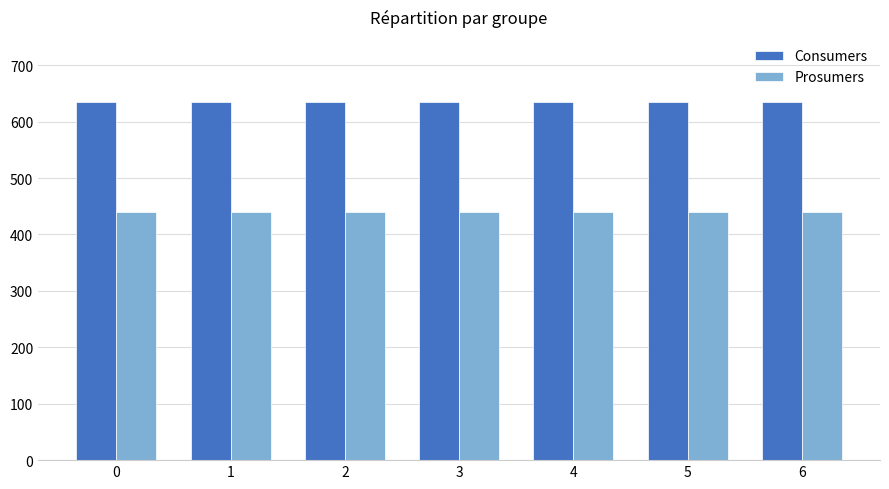

Does the chart contain stacked bars?

No